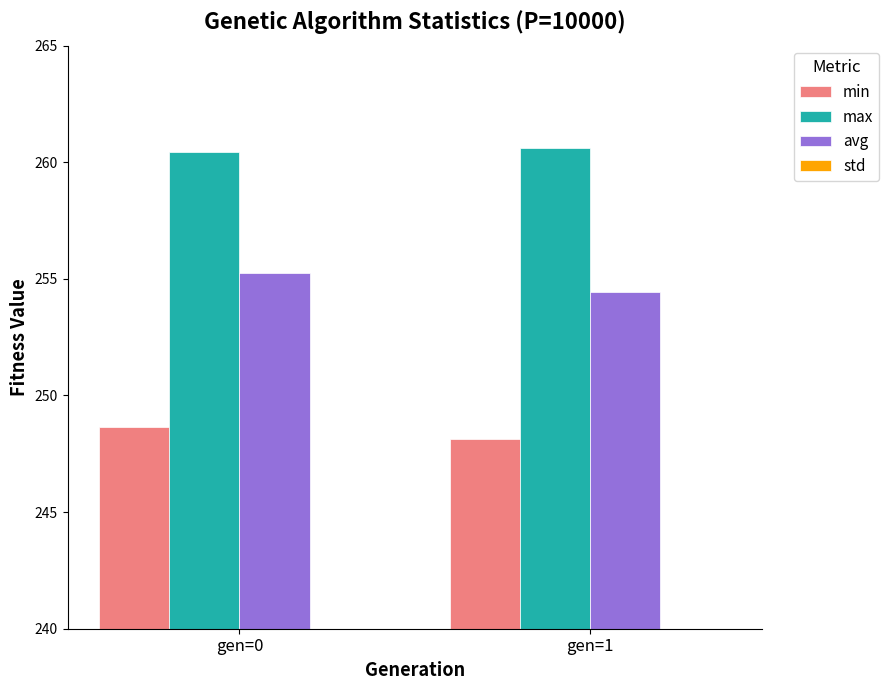

How many values in the avg series exceed 255?

1